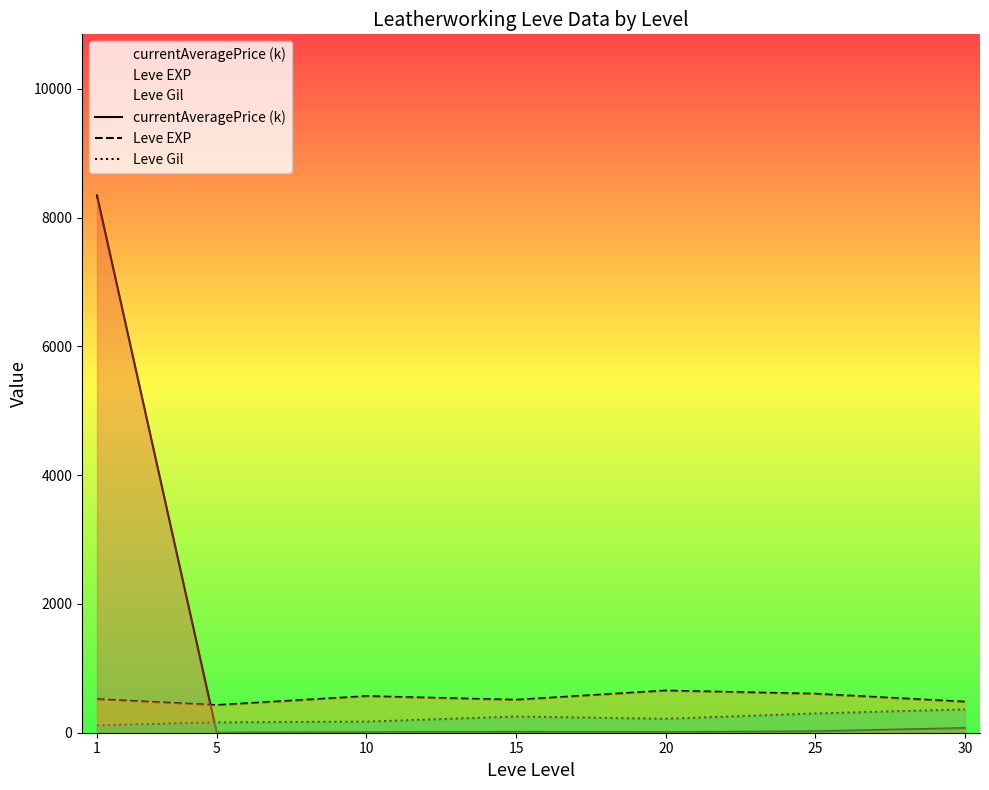

At which category does the chart reach its minimum across all series?

5